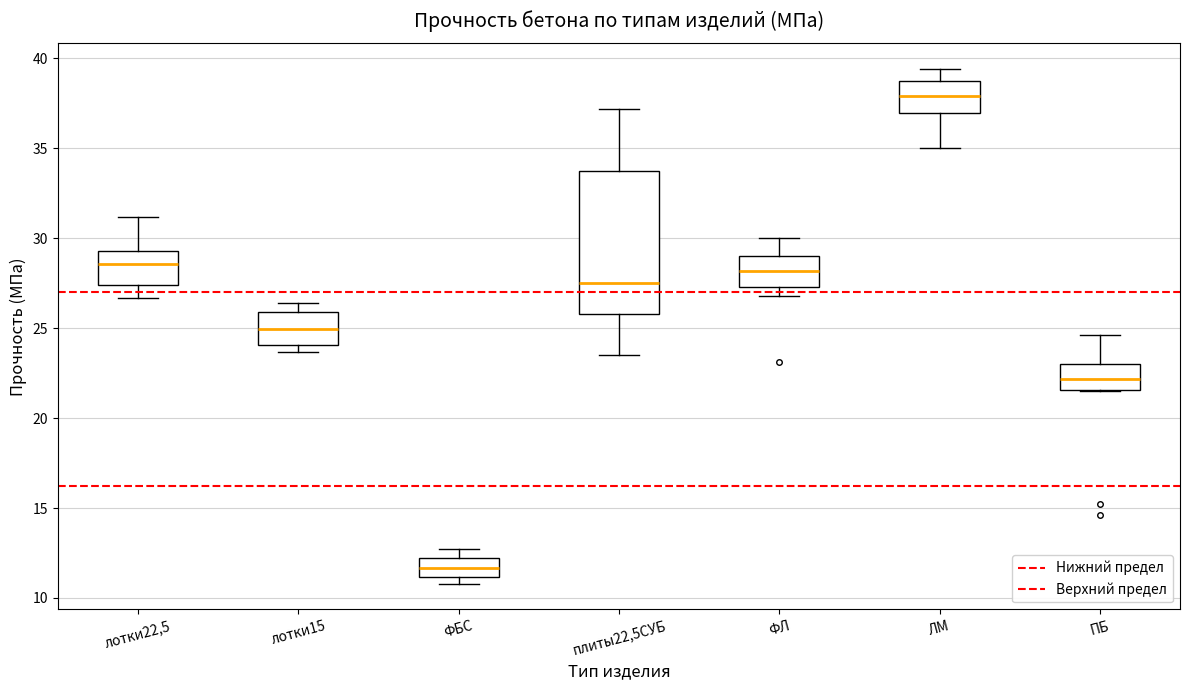

Where is the lower edge of the box for ФБС on the y-axis? The values are not printed on the chart, so give them approximately, as read against the axis.

11.0